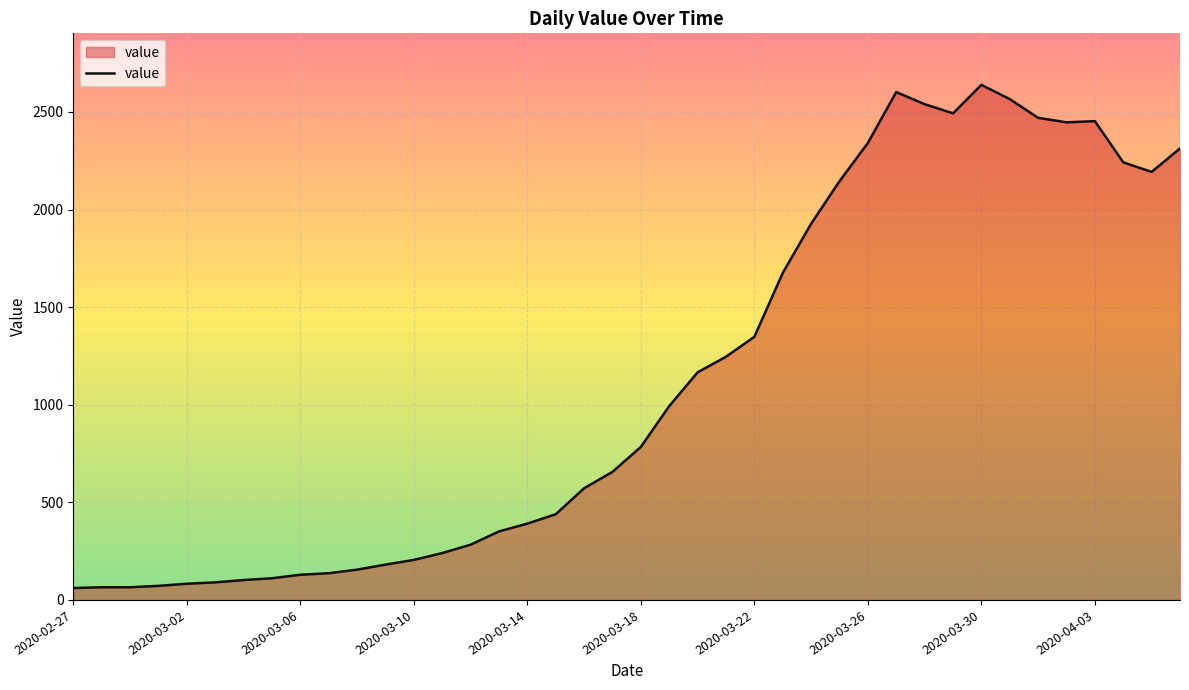

What is the difference between the maximum and minimum values?

2578